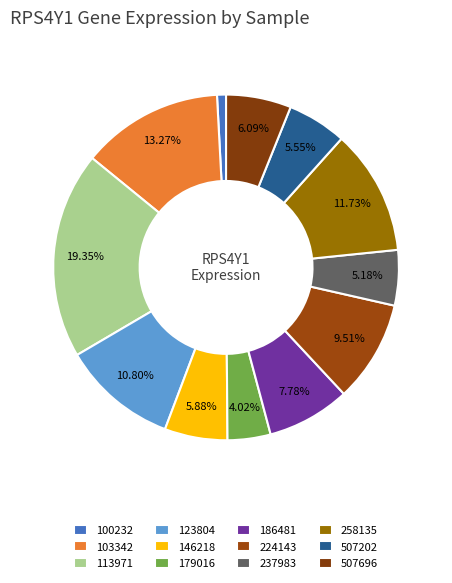

True or false: 507202 accounts for 6% of the total.

True